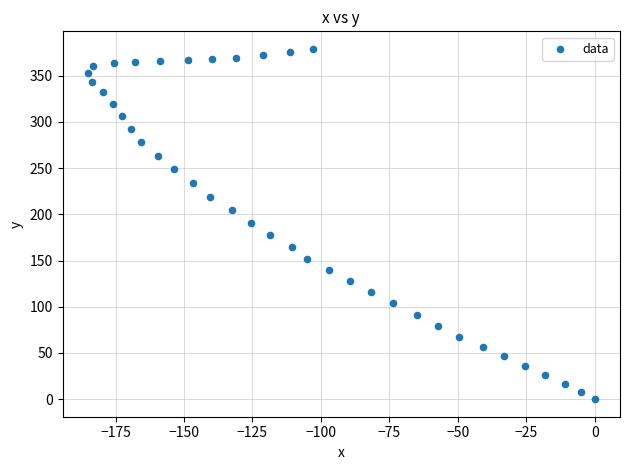

What is the range of Y values (max minus min)?

379.0